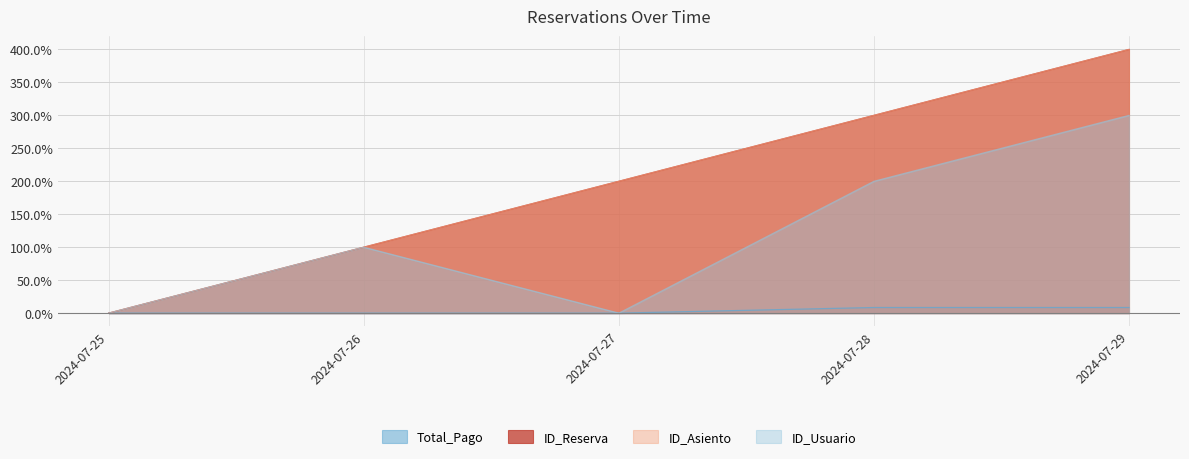

Which series has the widest spread of values?

ID_Reserva